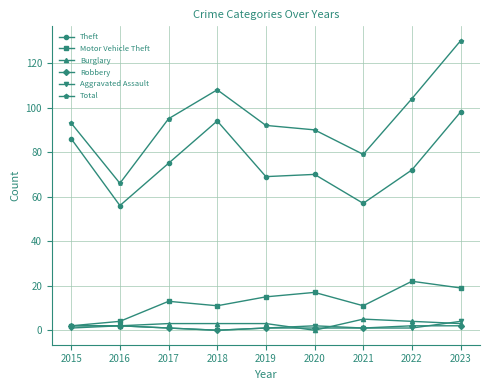

Which series has the largest range (max minus min)?

Total